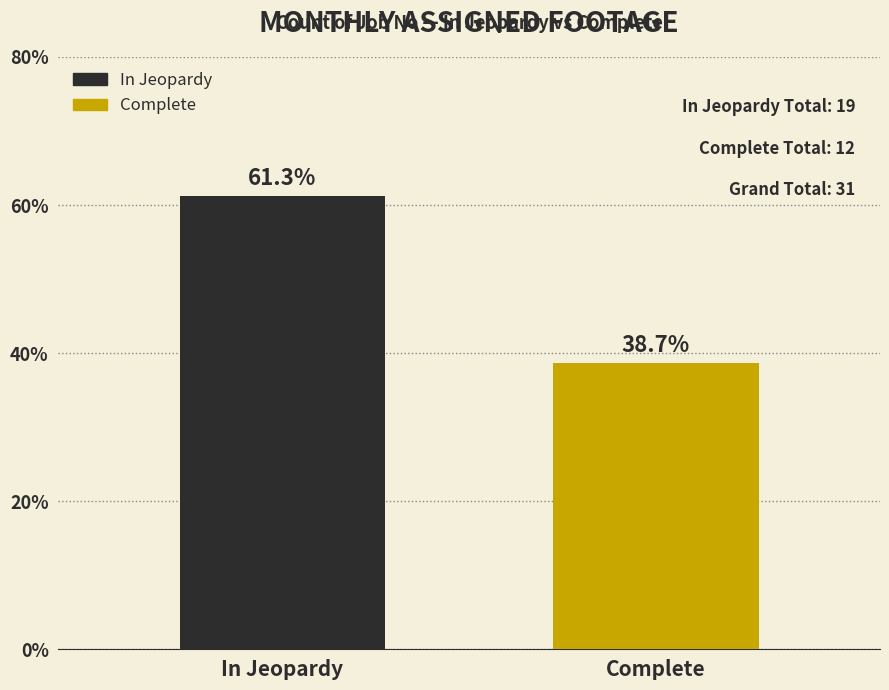

Reading left to right, extract all data points from this chart.

In Jeopardy=61.3	Complete=38.7